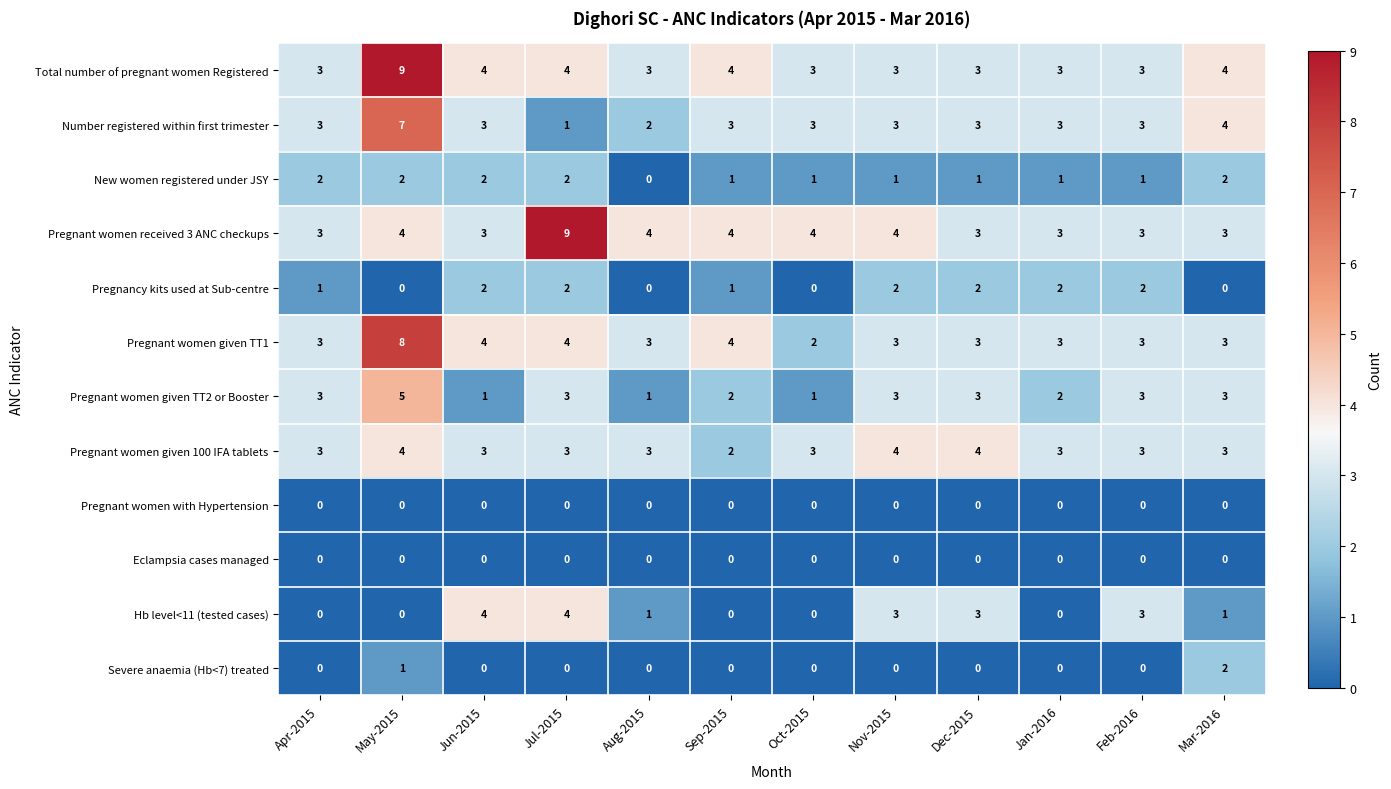

What value does the Pregnant women given 100 IFA tablets series have at Jan-2016?

3